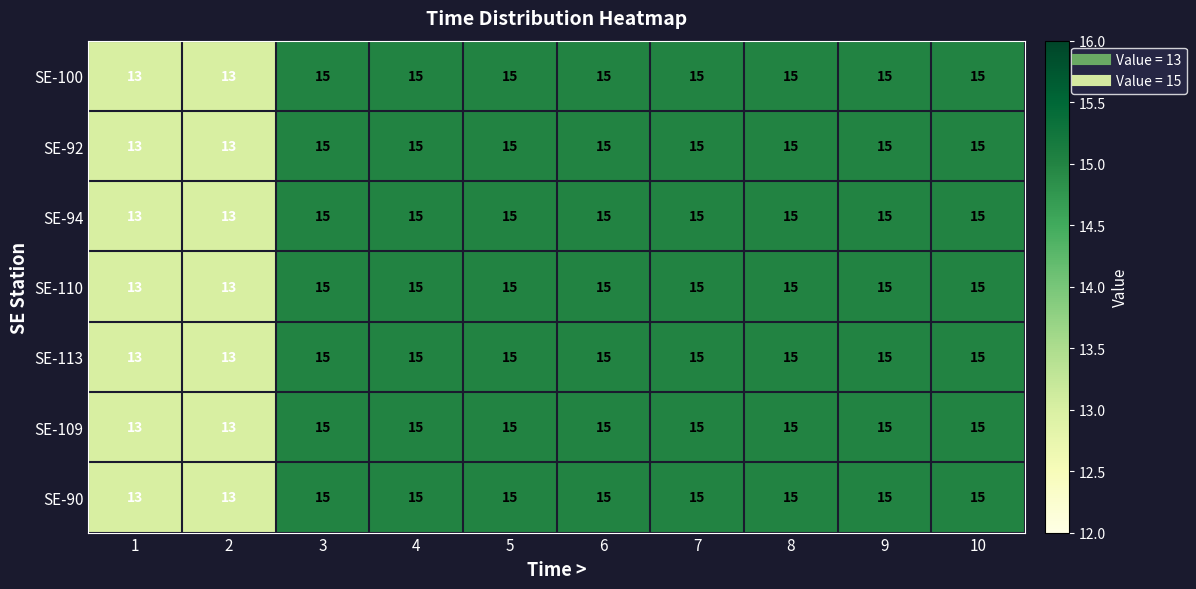

What is the total value across all series at 7?

105